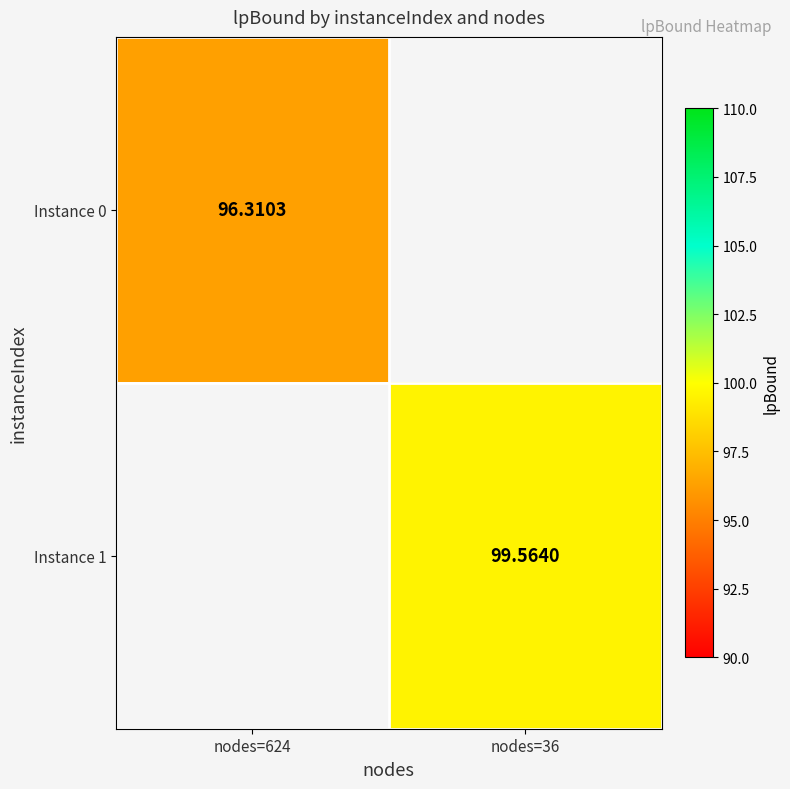

Which label corresponds to the smallest value in the chart?

nodes=624